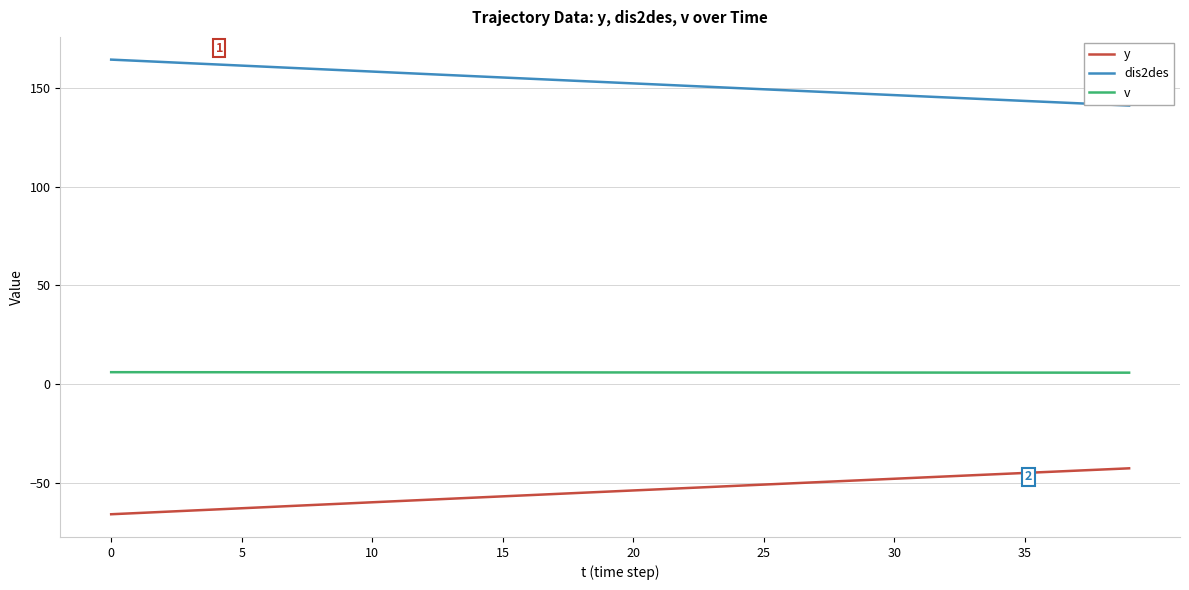

List the series in order of their peak value, lowest first.

y, v, dis2des